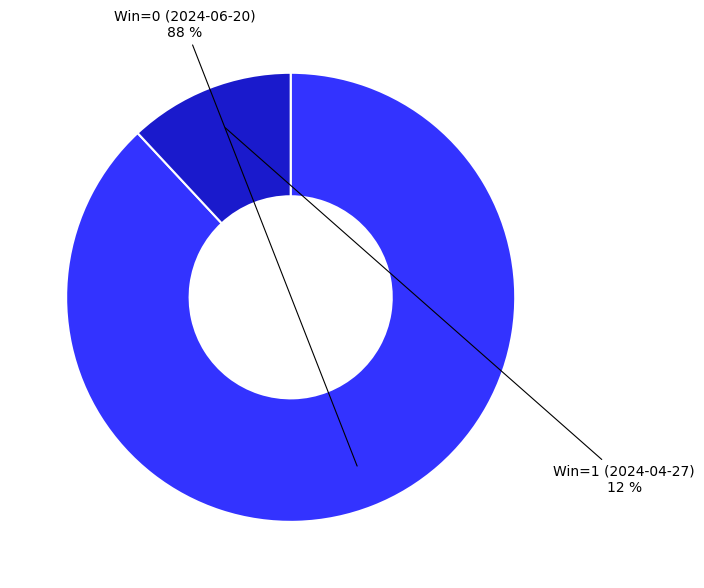

The Win=0 (2024-06-20) slice represents 88% of the pie. True or false?

True